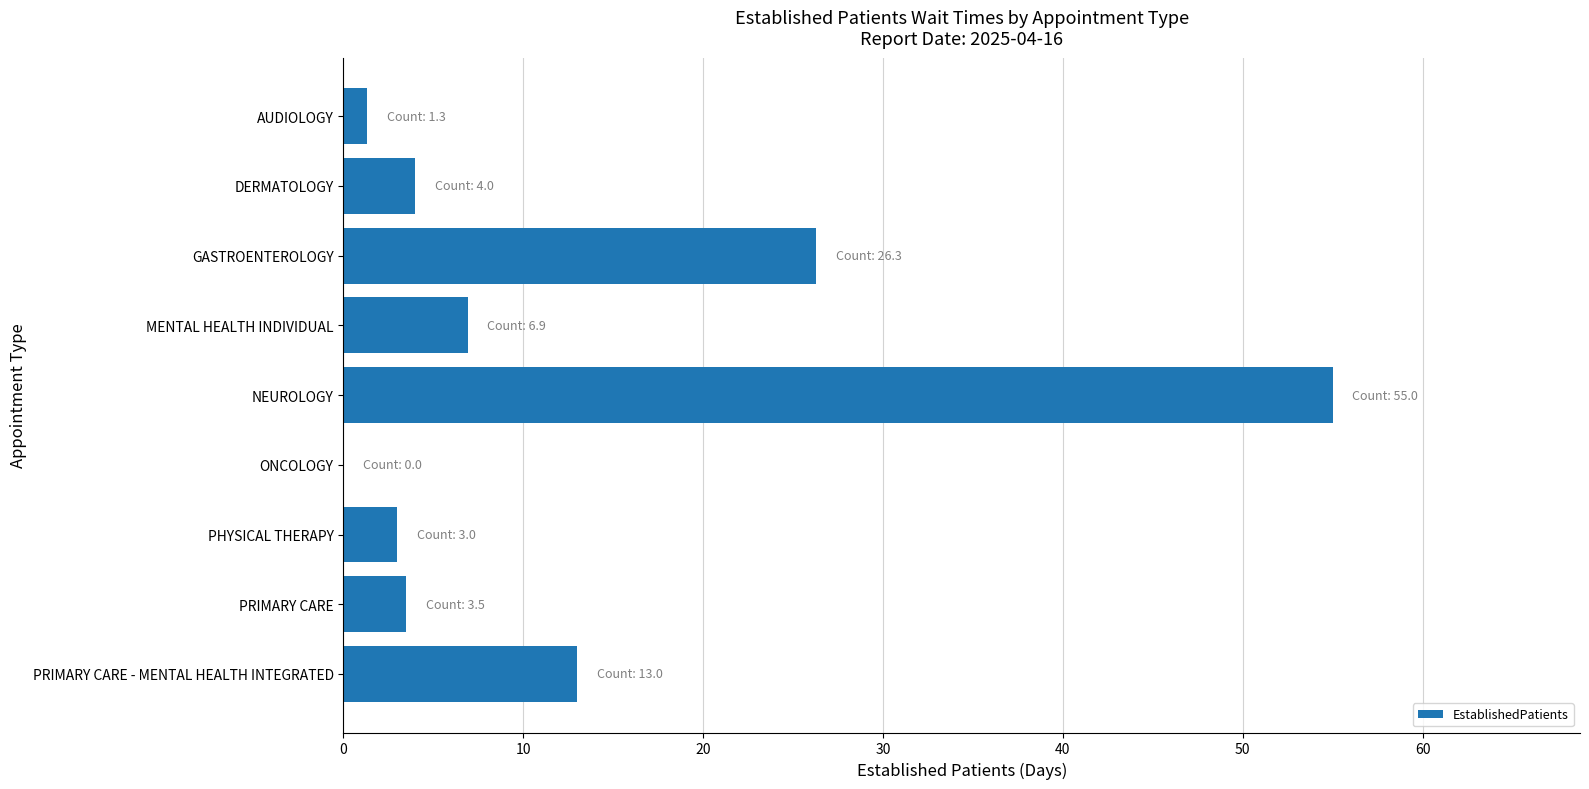

Where is the data nearest to the value 27?

GASTROENTEROLOGY